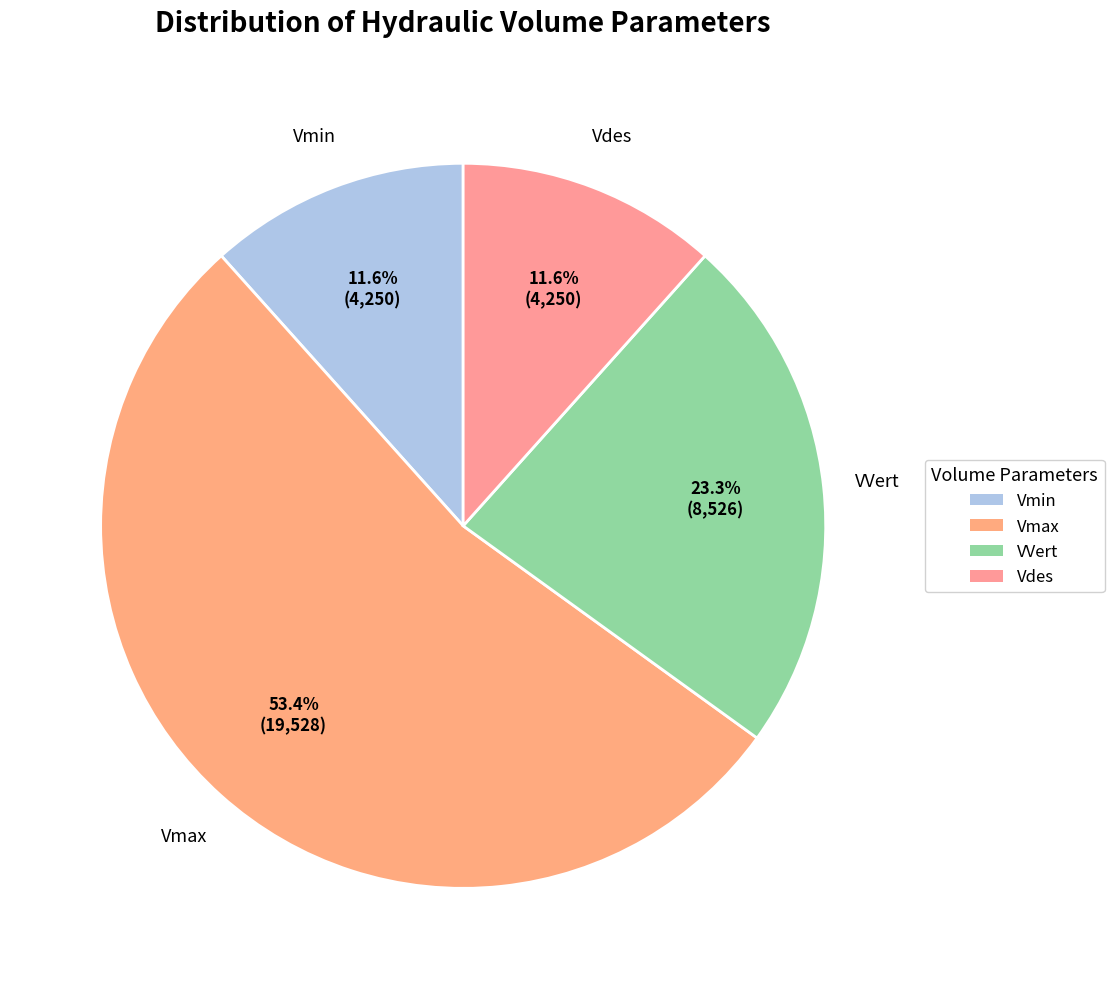

How many slices are in this pie chart?

4